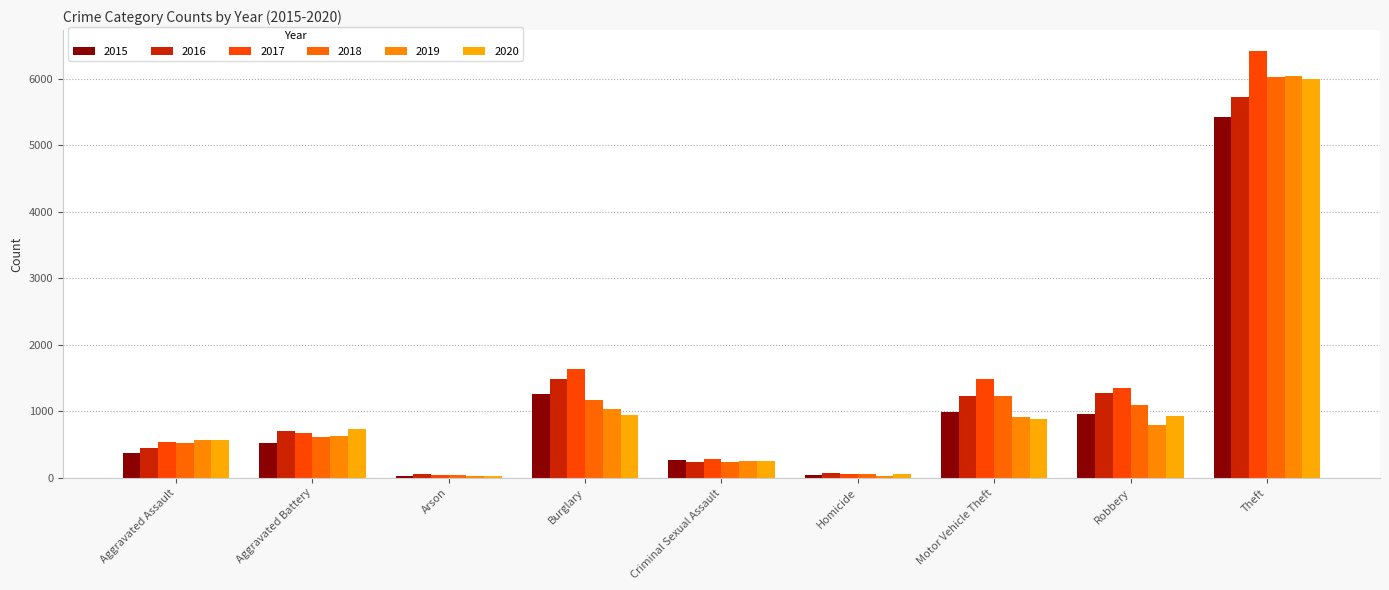

At which category is the sum across all series the highest?

Theft